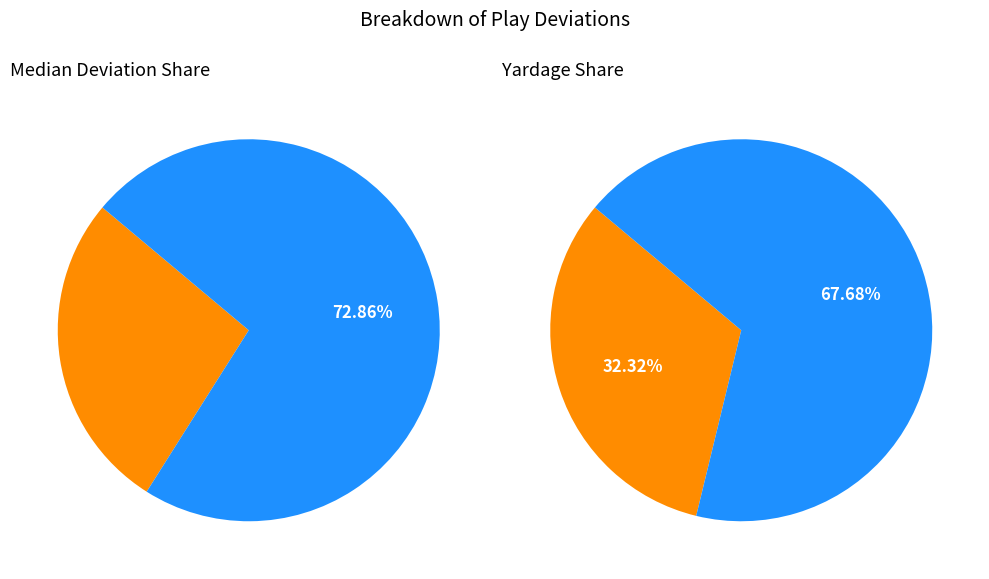

Approximately how many times larger is the value at yardage compared to median_deviation?

1.2